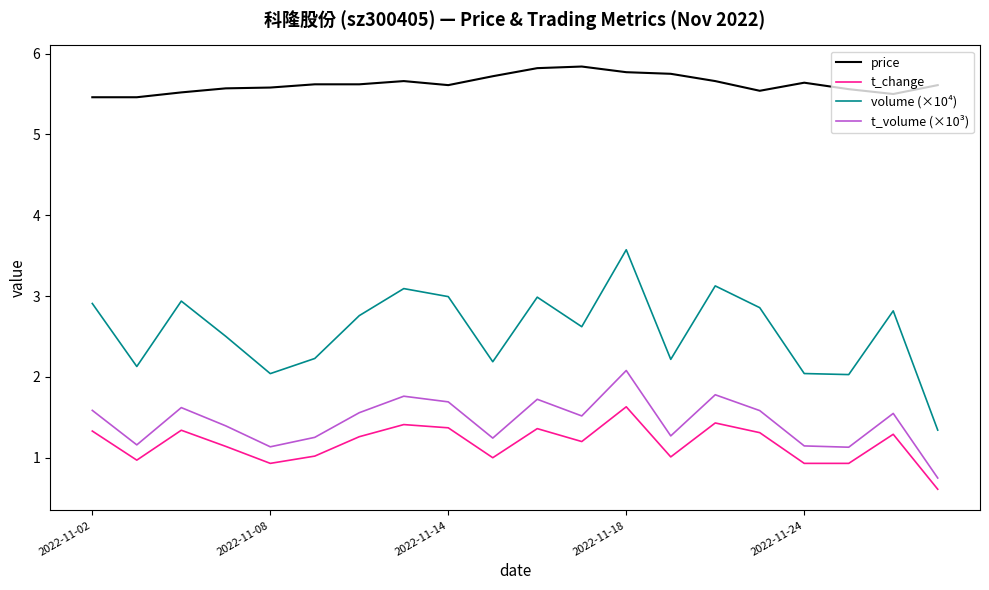

What is the sum of all t_volume (×10³) values?

28.9